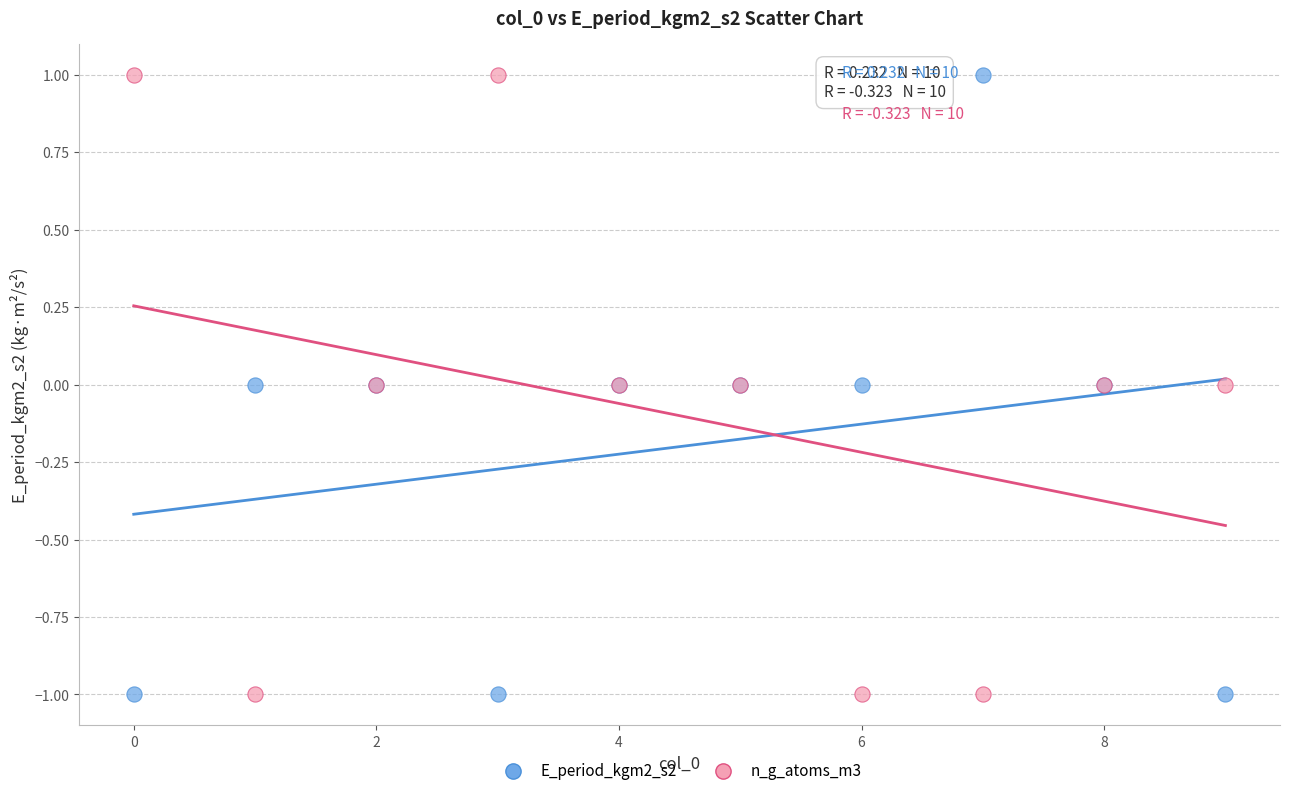

What are all the series names shown in the legend?

E_period_kgm2_s2, n_g_atoms_m3